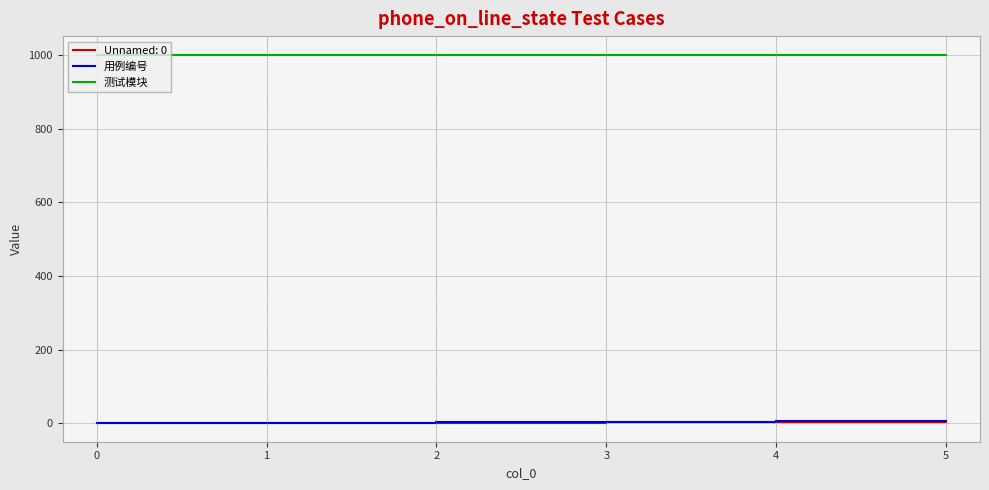

True or false: 测试模块 and 用例编号 intersect in this chart.

False